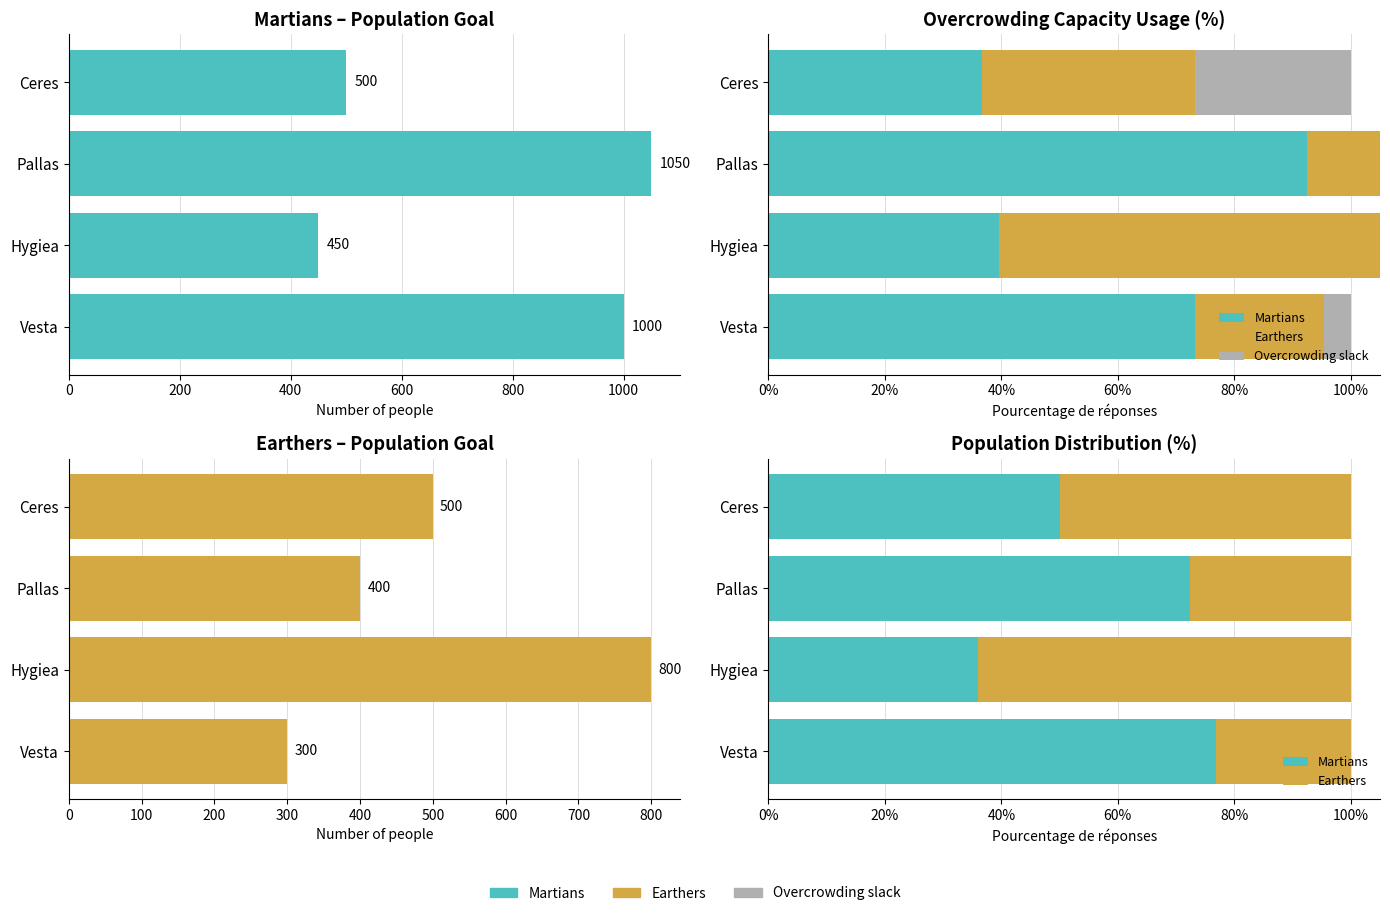

What is the difference between the maximum and minimum values in the Earthers series?

40.9